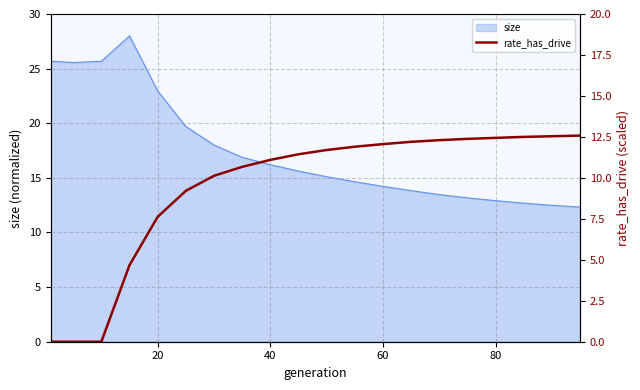

Is it true that size equals 14.2 at 60?

True